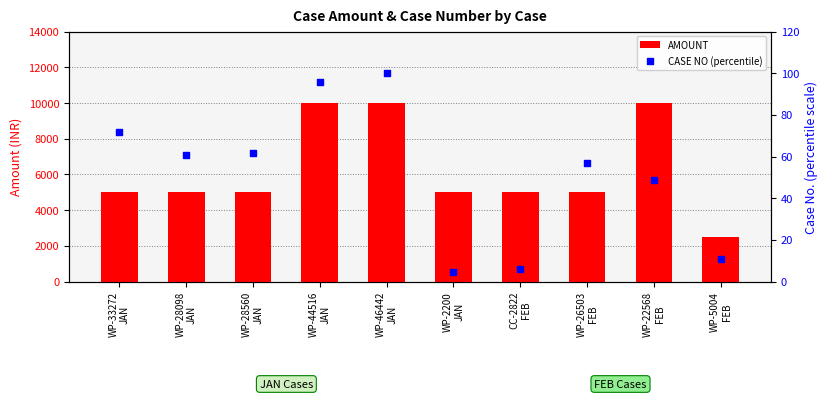

What is the total value across all series at WP-44516
JAN?

10095.9